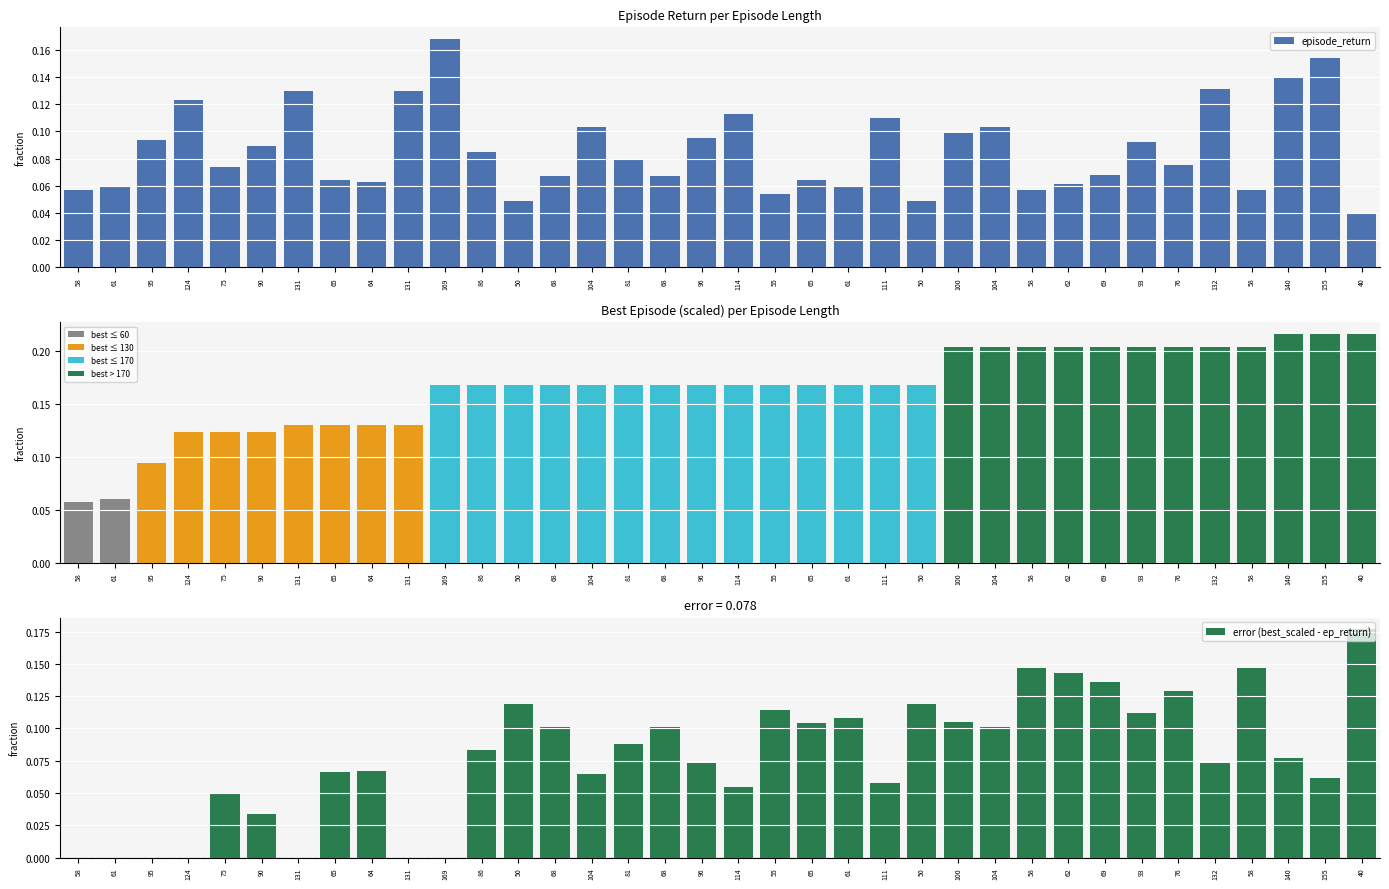

Are the bars horizontal?

No